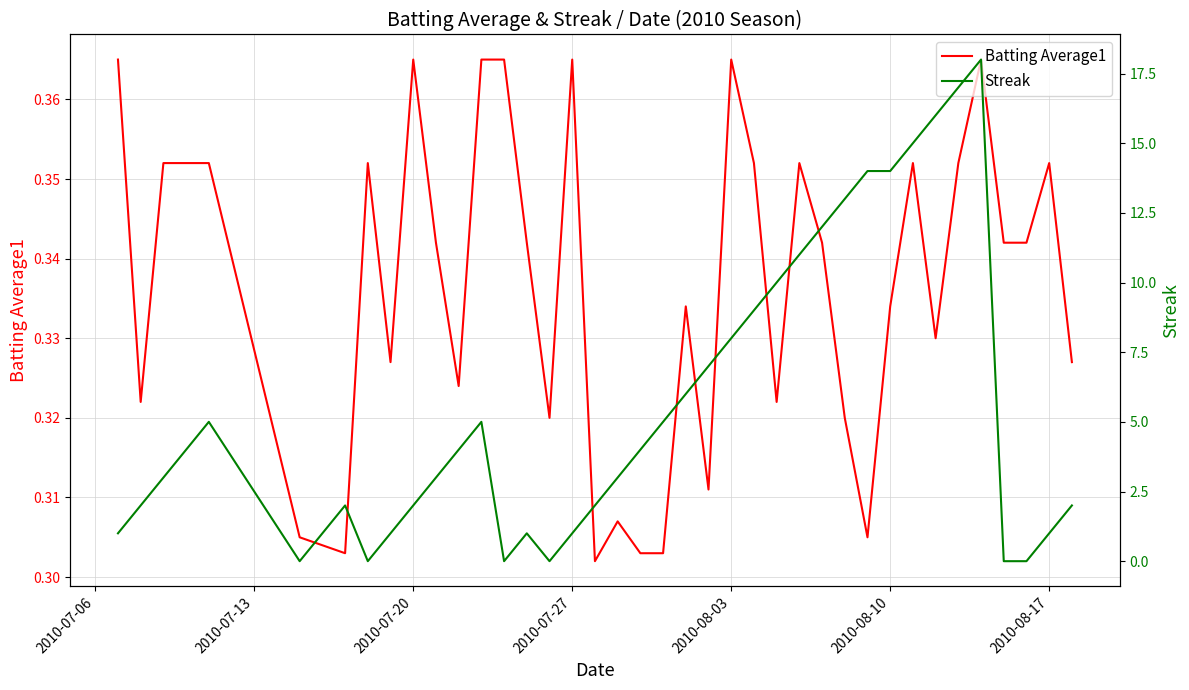

What is the difference between the maximum and minimum values in the Streak series?

18.0